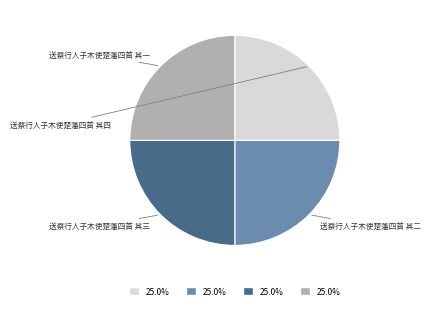

Which has a higher value, 送蔡行人子木使楚藩四首 其三 or 送蔡行人子木使楚藩四首 其一?

送蔡行人子木使楚藩四首 其三